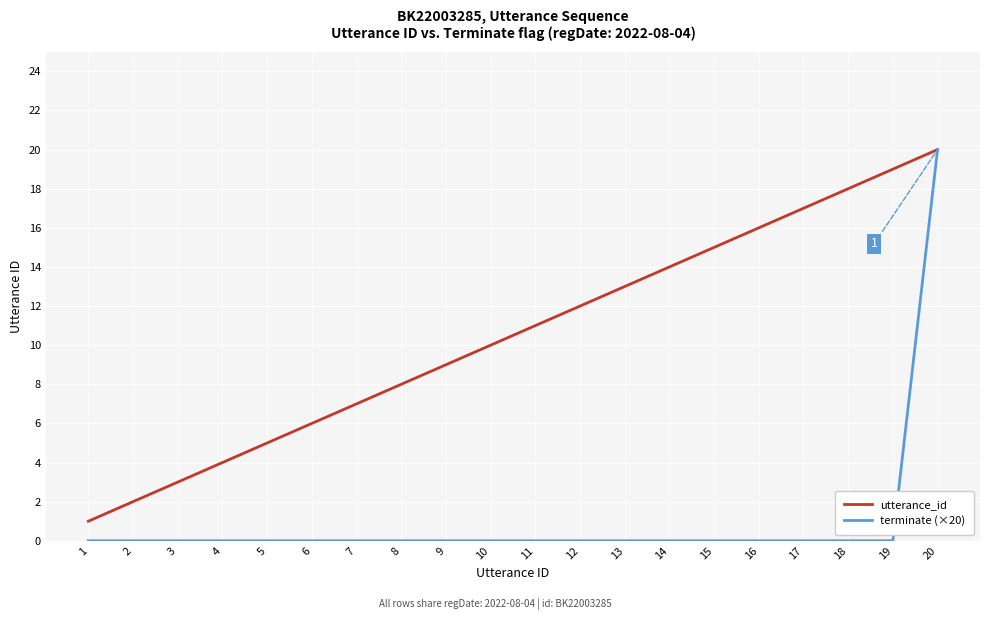

The value of terminate (×20) at 19 is 0. True or false?

True